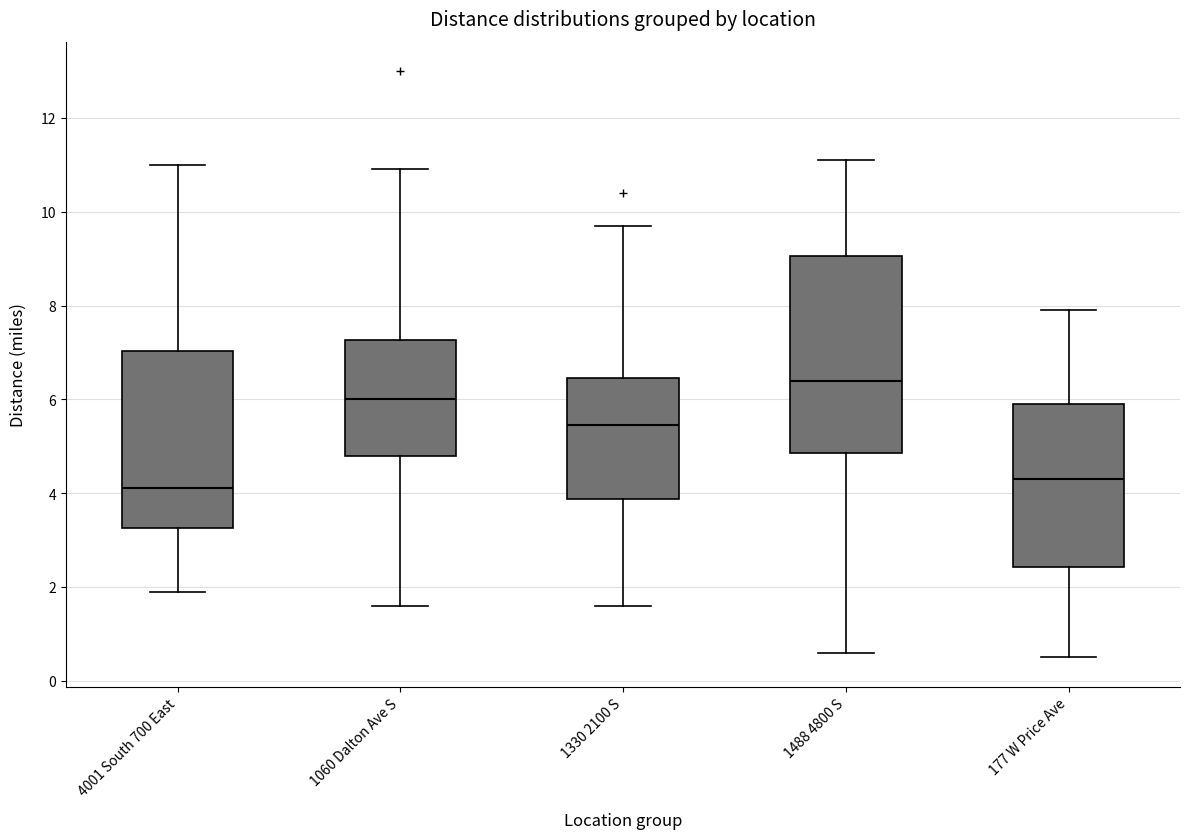

Comparing the boxes themselves (not the whiskers), which one is the tallest?

1488 4800 S